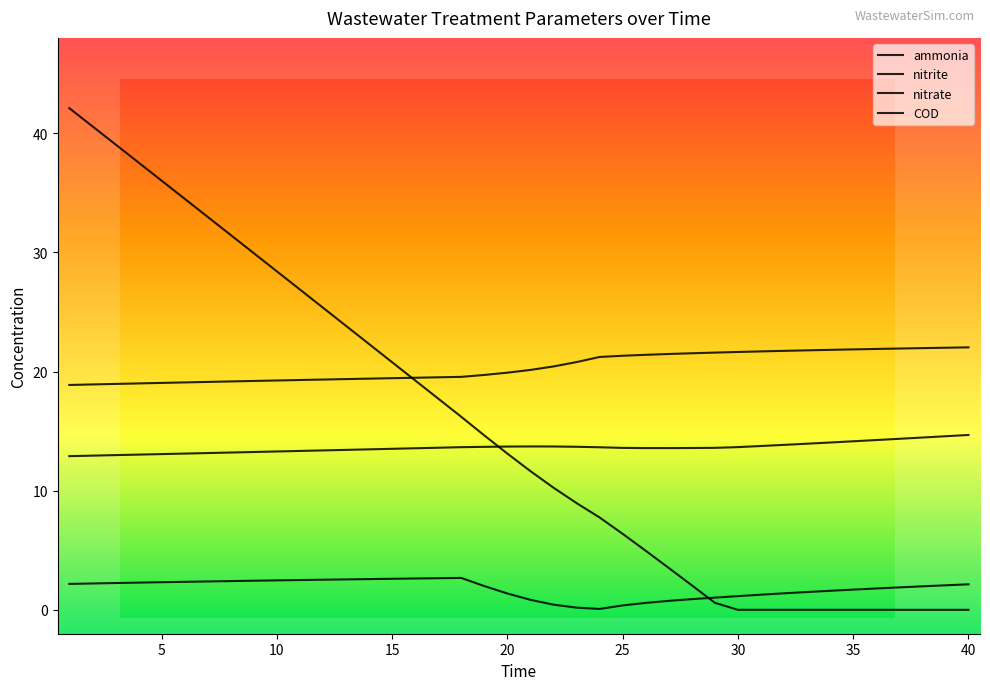

Is it true that ammonia equals 21.5 at 28?

True